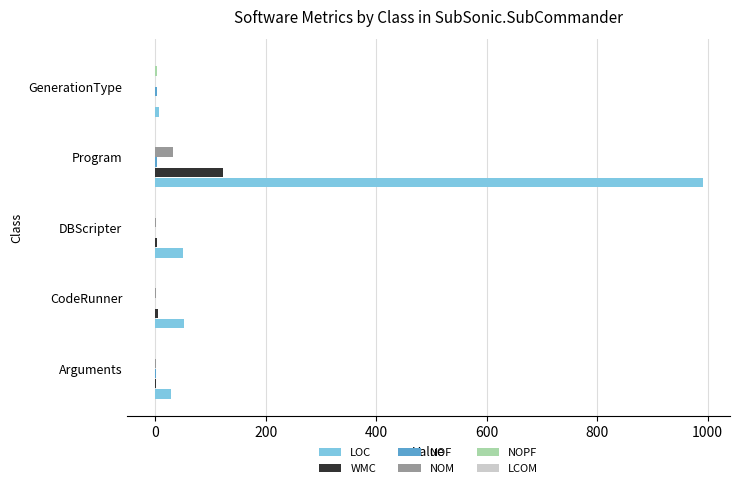

At which category is the sum across all series the highest?

Program